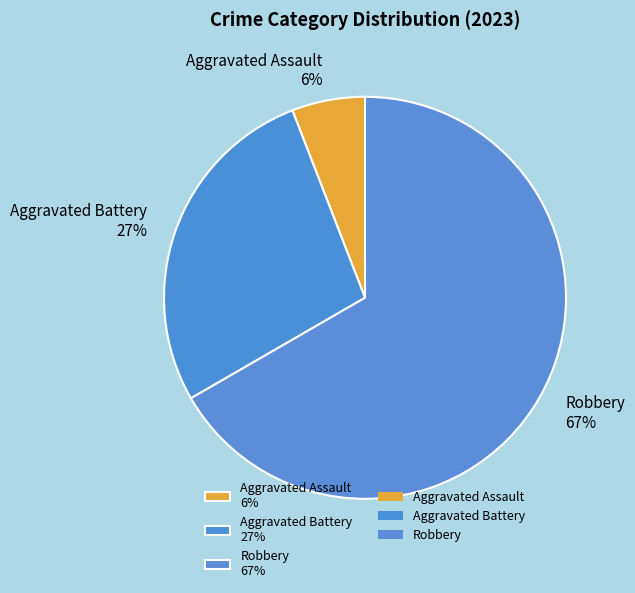

Which slice is the smallest?

Aggravated Assault 6%